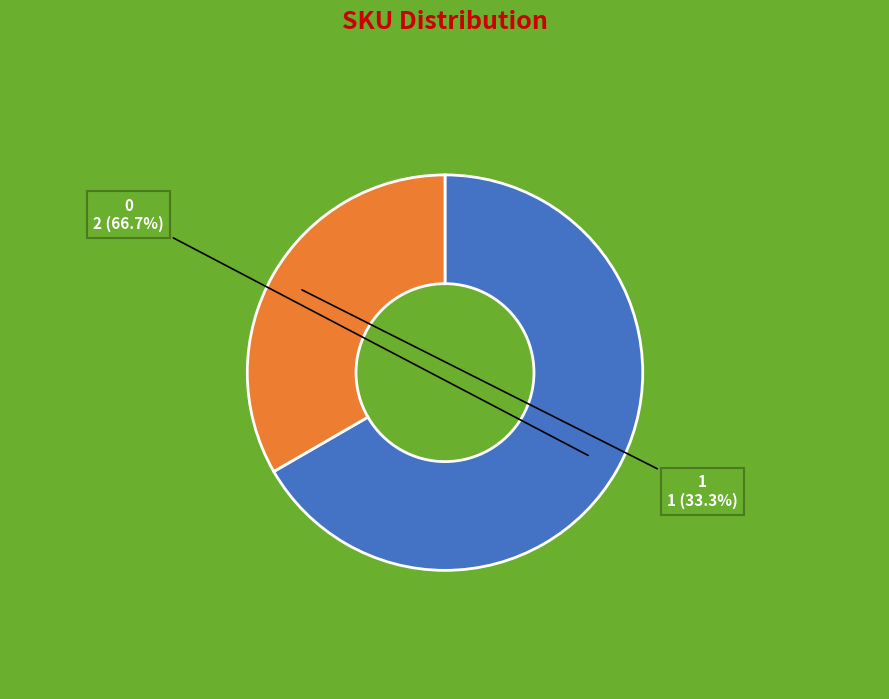

Approximately how many times larger is the value at 0 compared to 1?

2.0